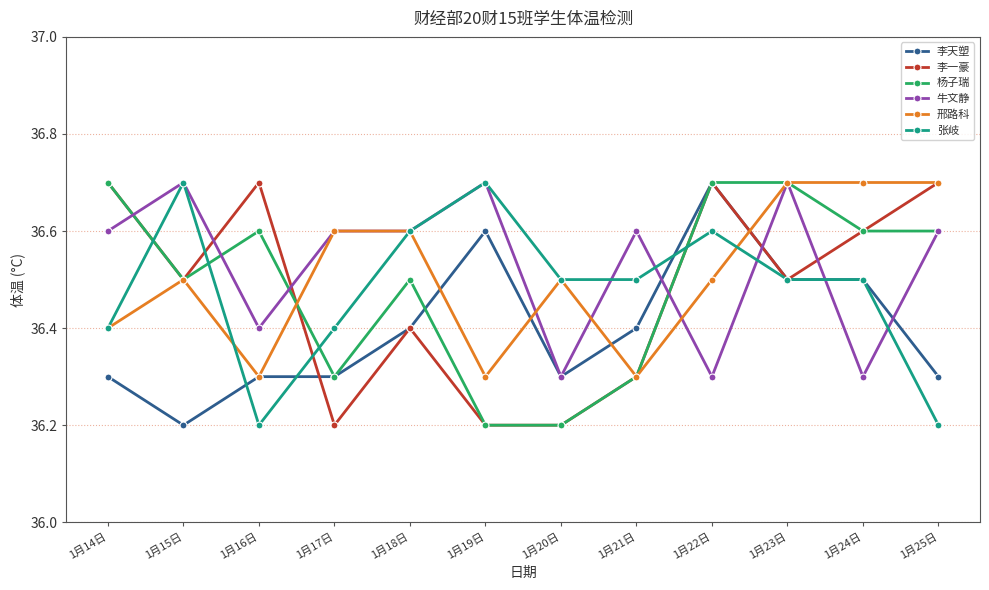

True or false: 李天塑 has more than 1 points higher than both neighbors.

True